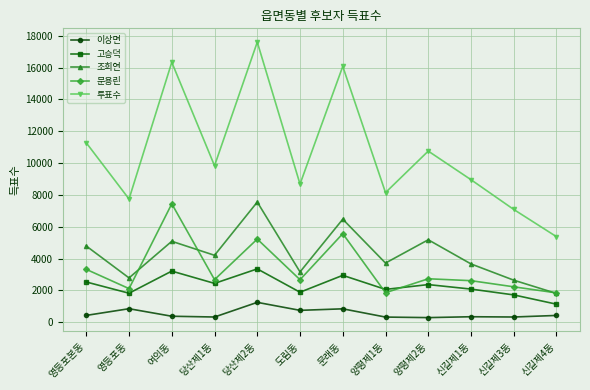

What is the sum of the 문용린 values at 신길제1동 and 당산제1동?

5294